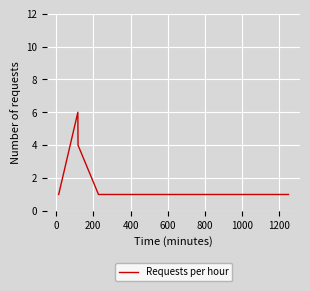

What is the maximum value shown in the chart?

6